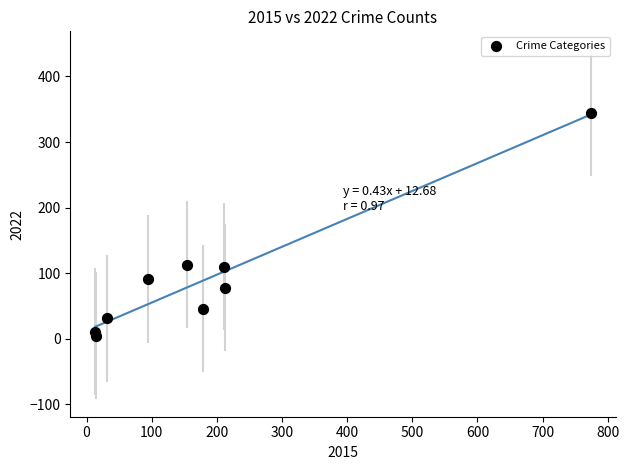

What is the range of Y values (max minus min)?

340